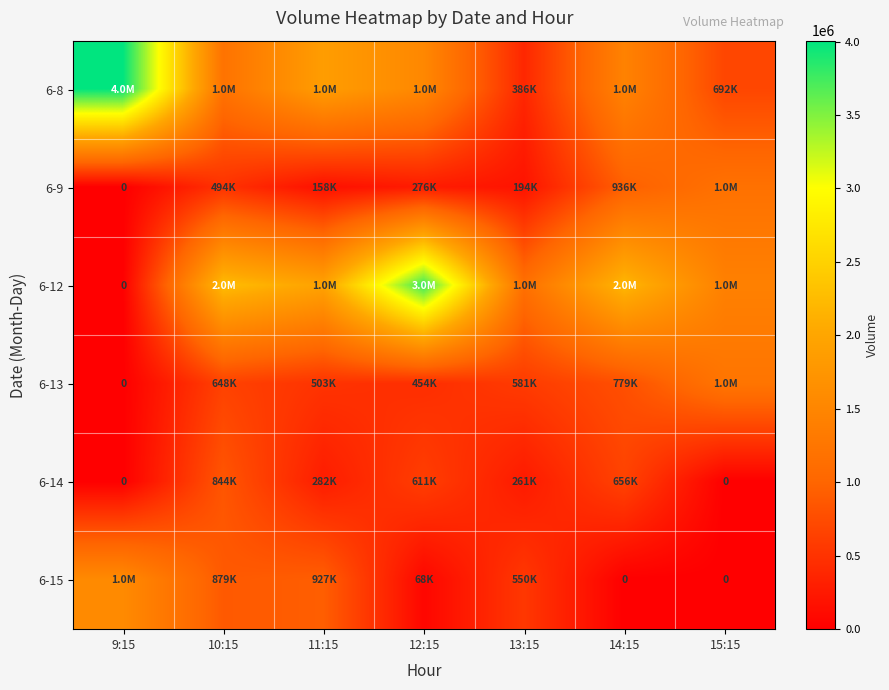

True or false: 6-8 has a value of 1205787 at 10:15.

True